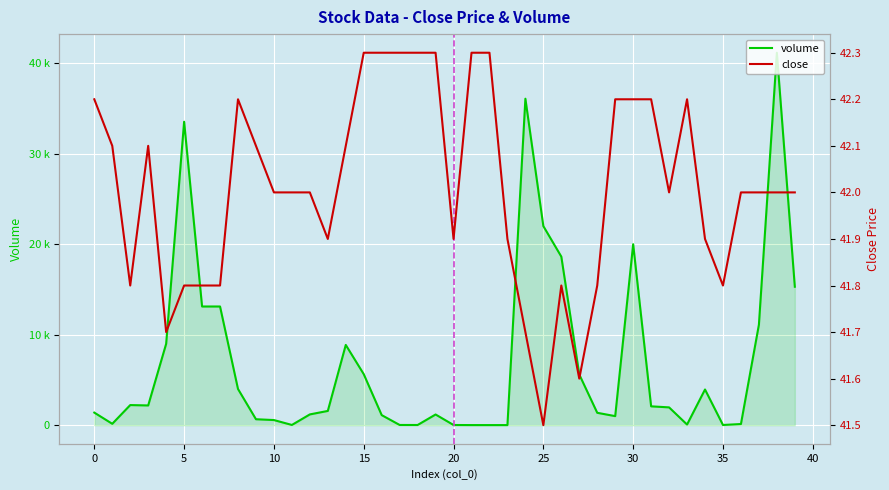

What is the label of the 15th point from the left?

14